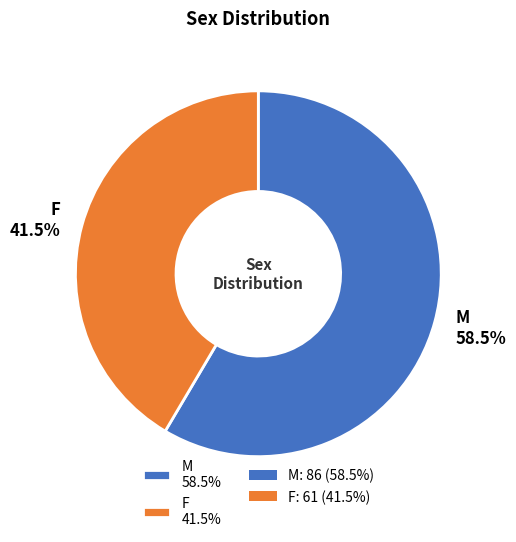

Is the sum of M and F greater than half?

Yes